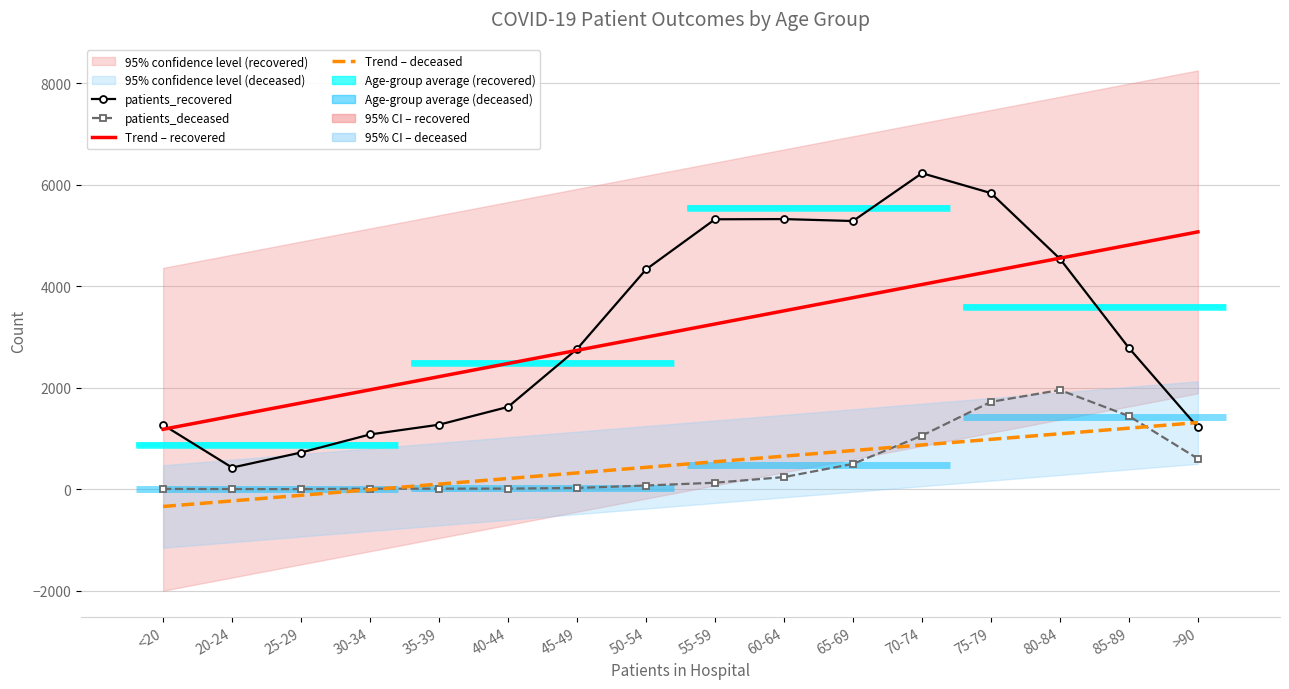

What is the label of the 8th point from the left?

50-54